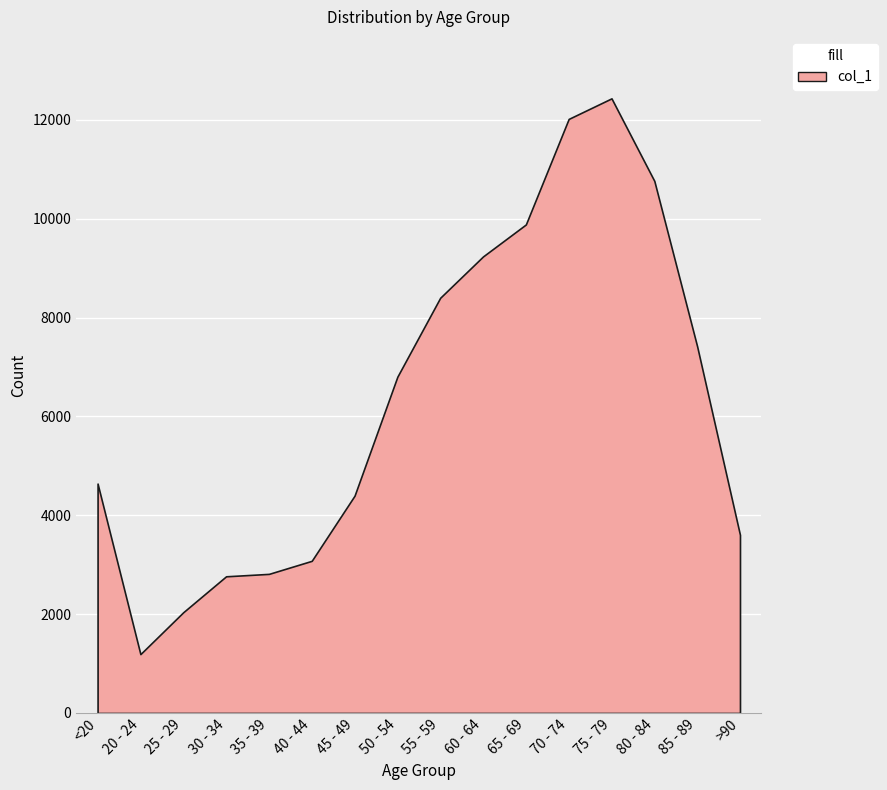

How many data points are less than 6803?

8